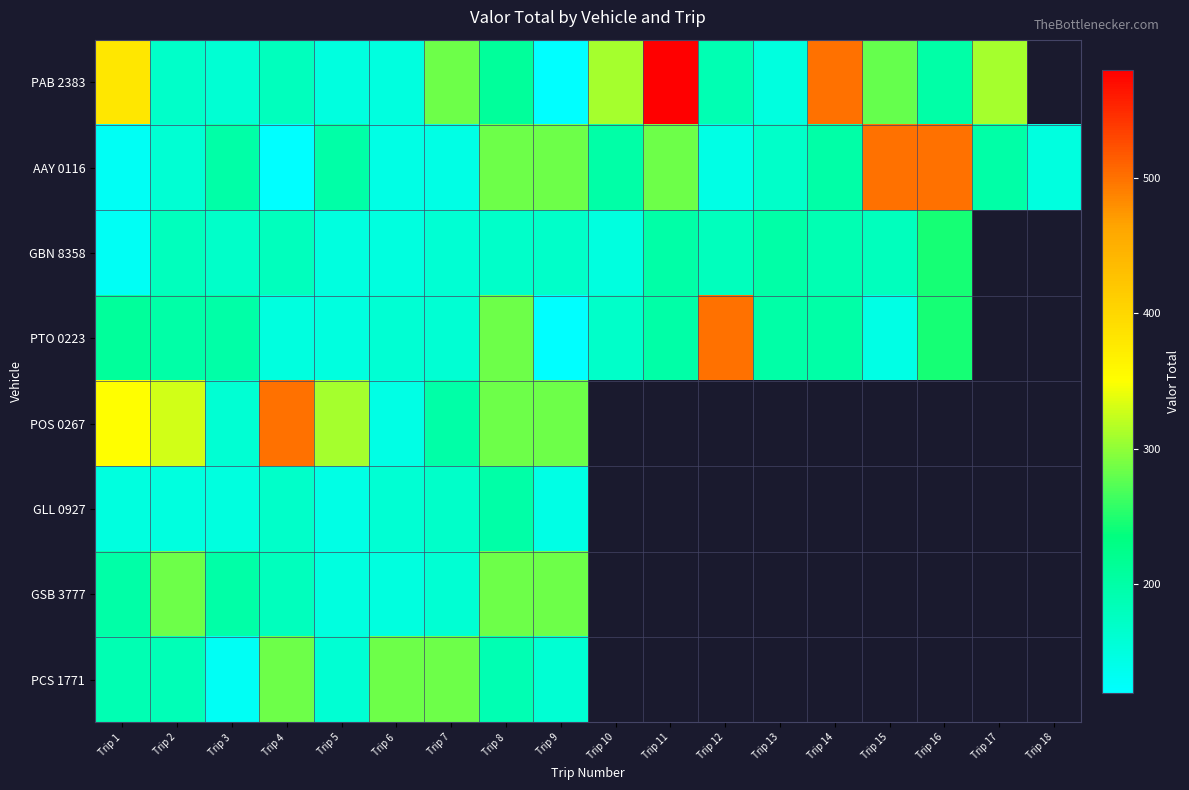

Which category has the lowest value across all series?

Trip 9